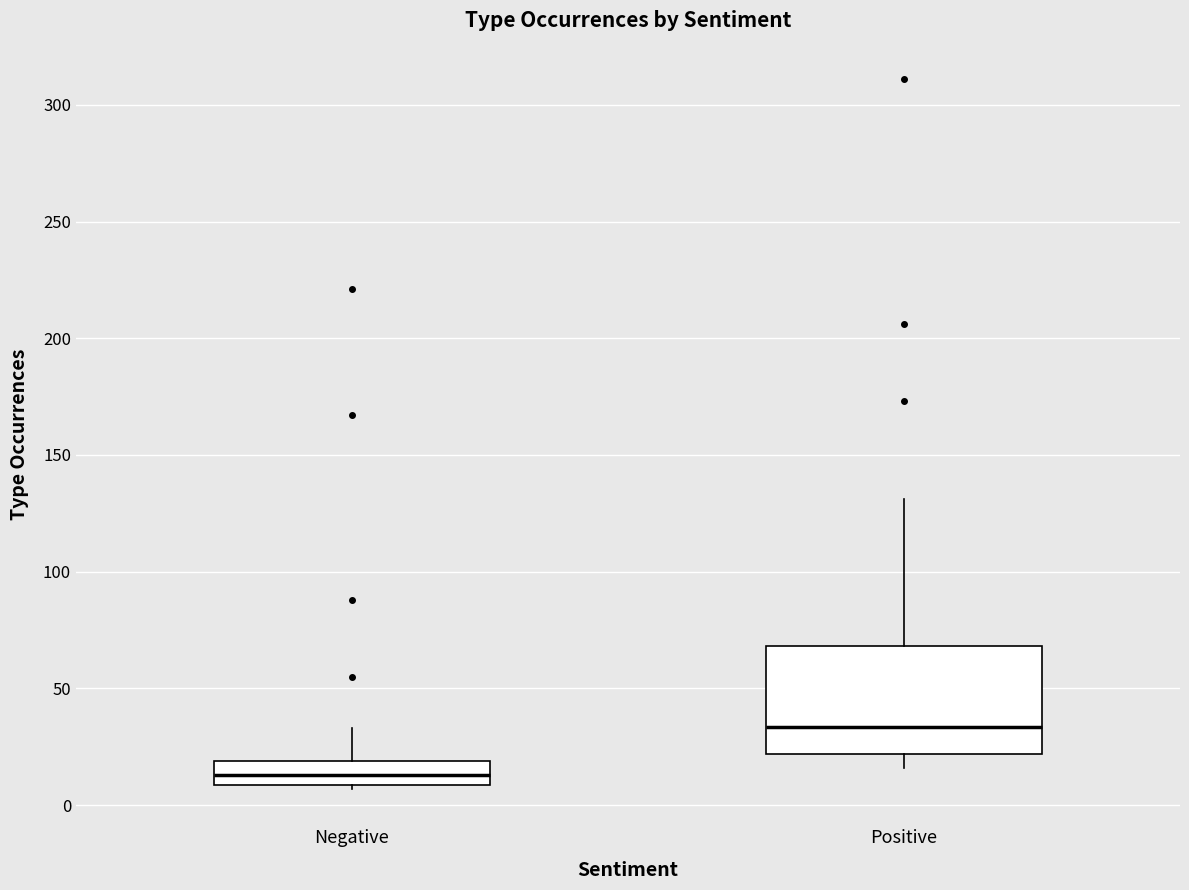

Which box is the tallest, from its lower edge to its upper edge?

Positive